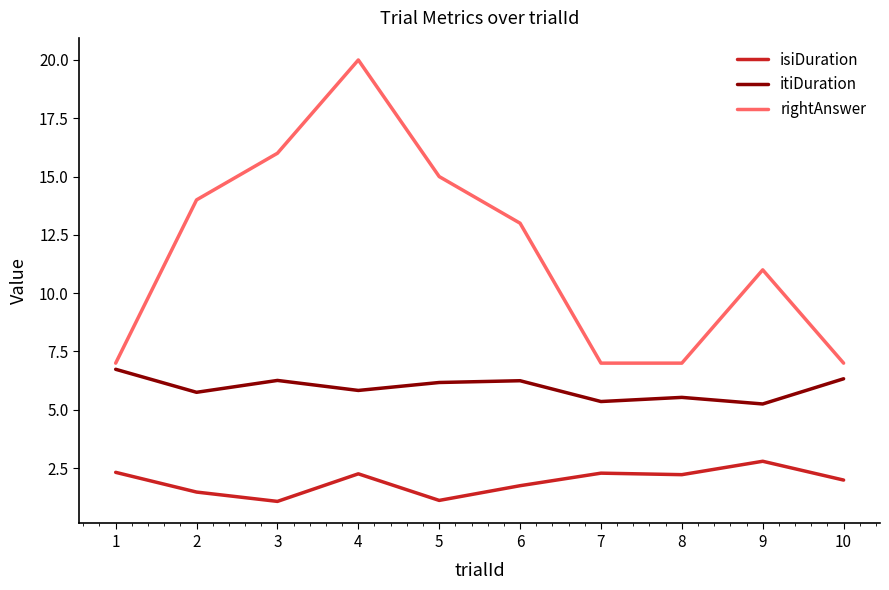

Between 1 and 7, which series saw the biggest shift?

itiDuration